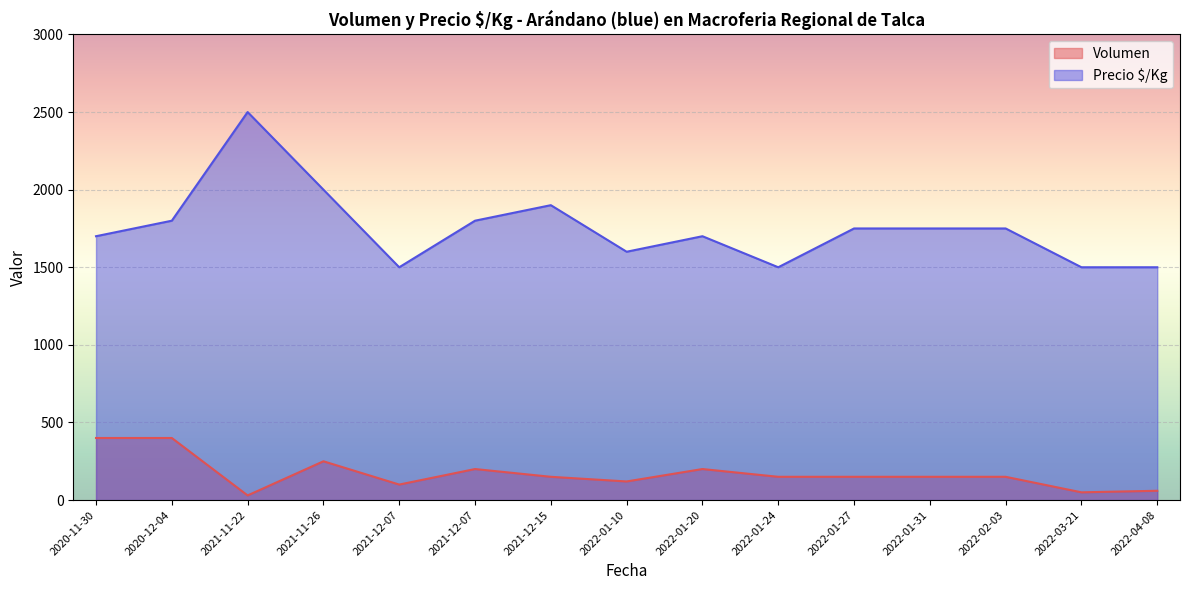

True or false: Volumen and Precio $/Kg intersect in this chart.

False